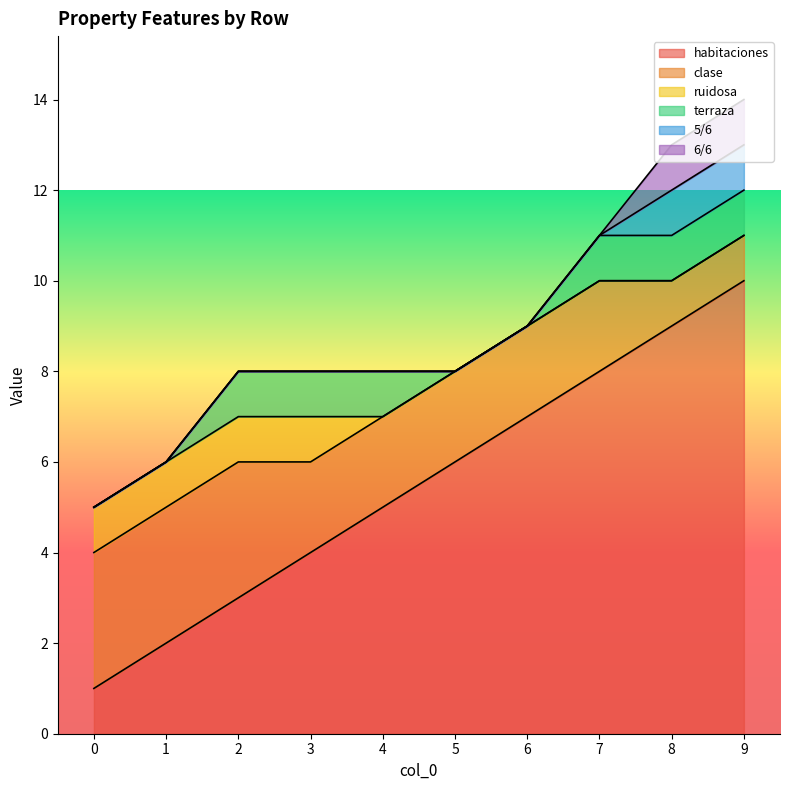

True or false: habitaciones and 5/6 cross at least once.

False